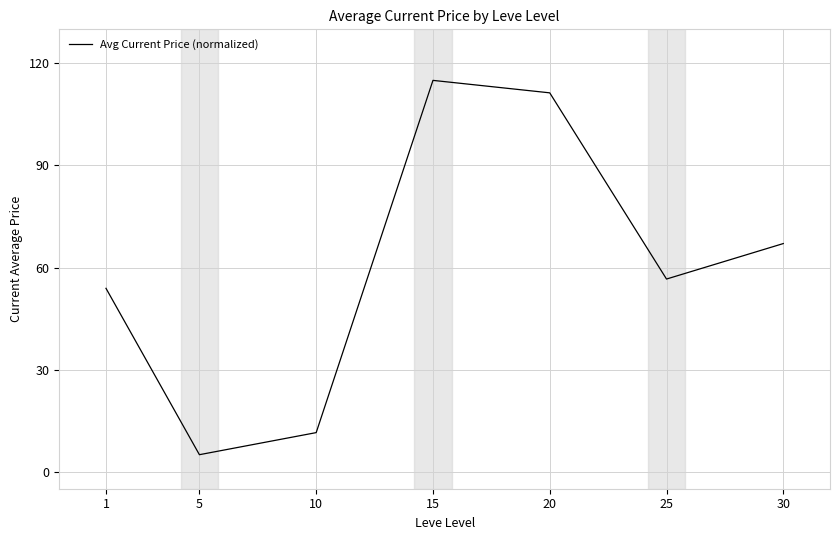

The chart shows a value of 53.9 at 1. True or false?

True